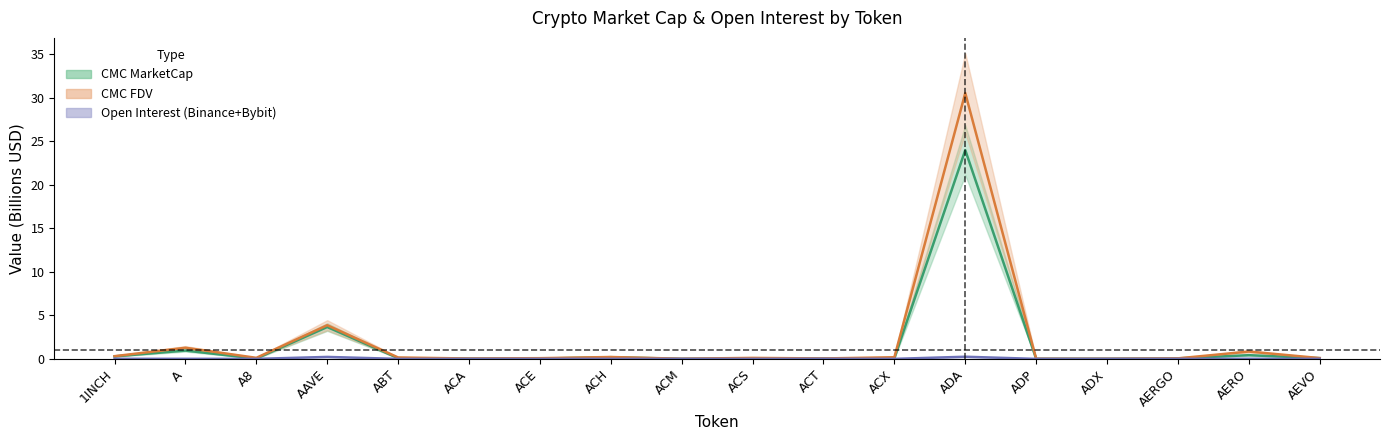

True or false: CMC_FDV and Binance_OI cross at least once.

False